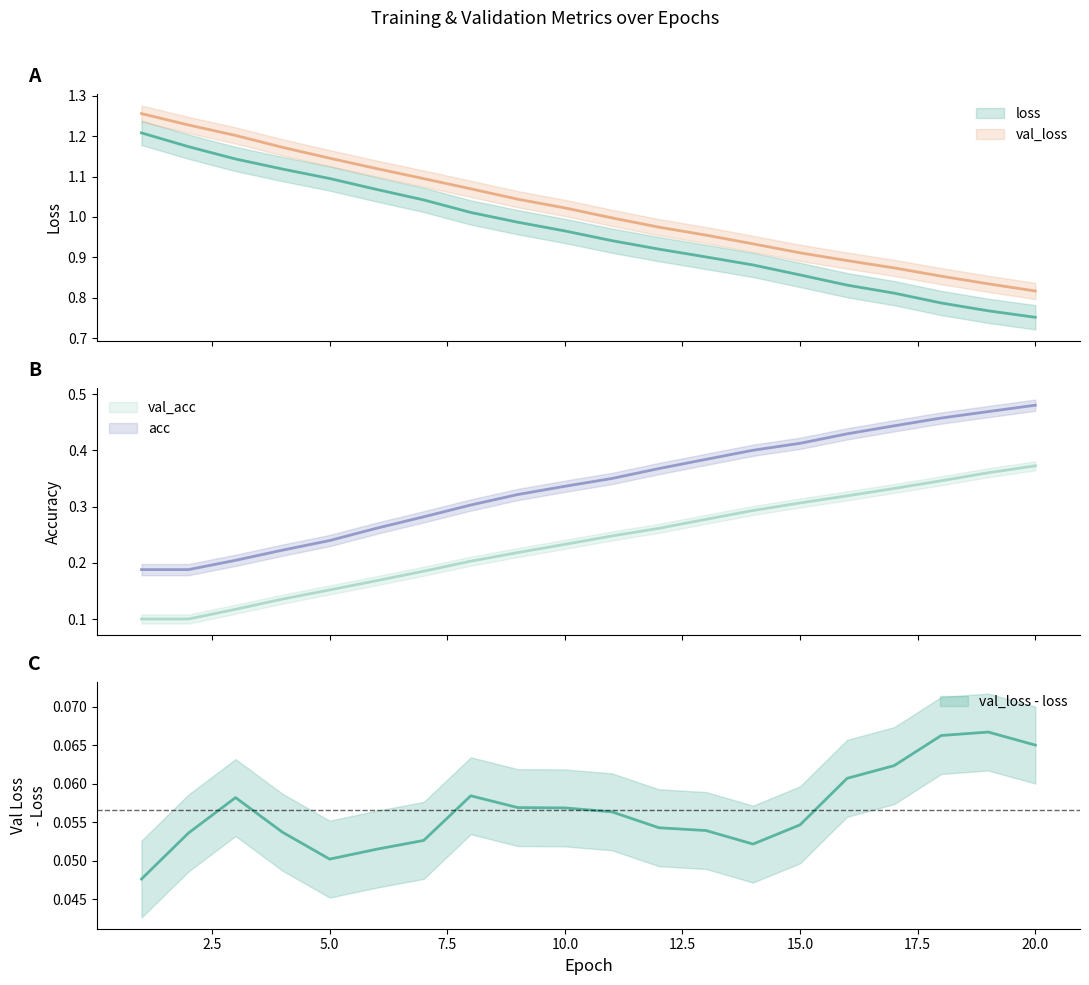

Count the acc values in the range 0 to 1.

20